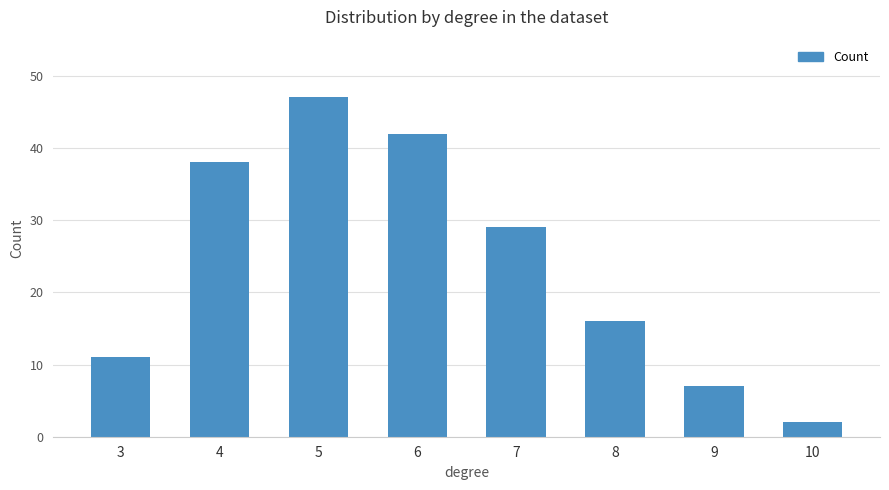

Where is the data nearest to the value 24?

7